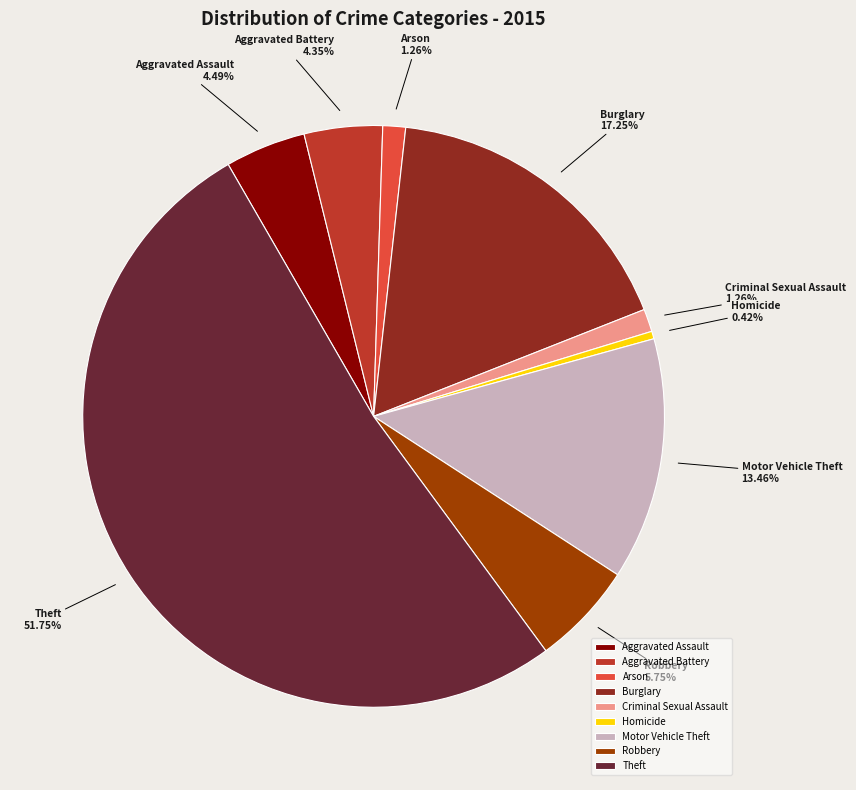

True or false: Aggravated Battery accounts for 11% of the total.

False